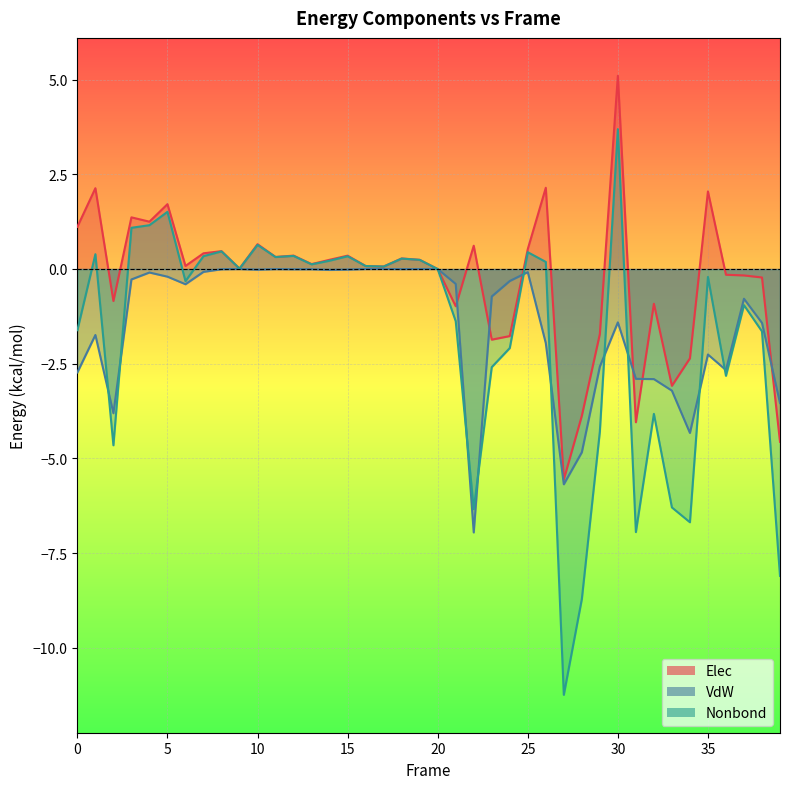

What is the lowest value of the Elec series?

-5.6